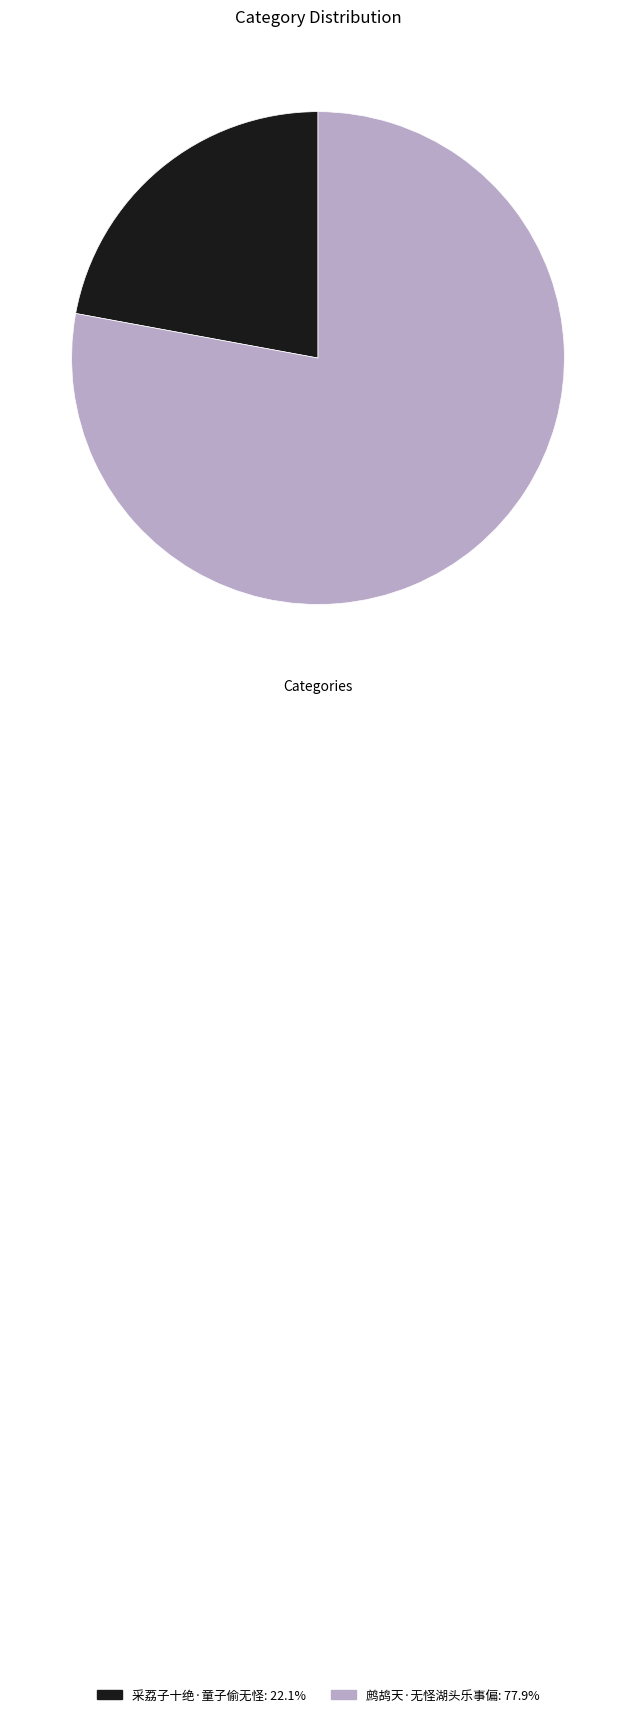

What is the ratio of the value at 采荔子十绝·童子偷无怪: 22.1% to the value at 鹧鸪天·无怪湖头乐事偏: 77.9%?

0.3